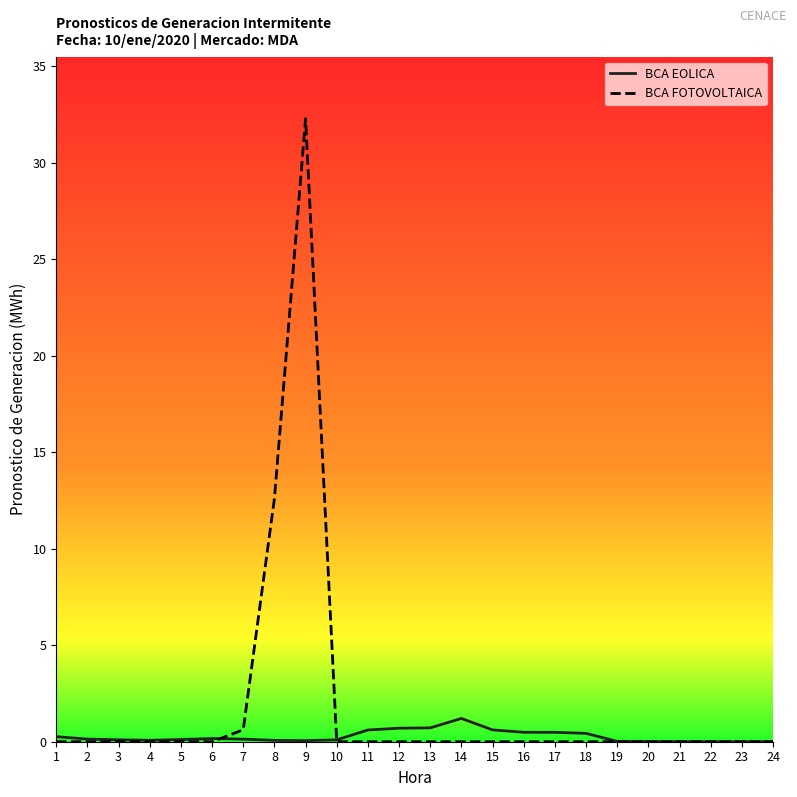

Which series has the largest range (max minus min)?

BCA FOTOVOLTAICA